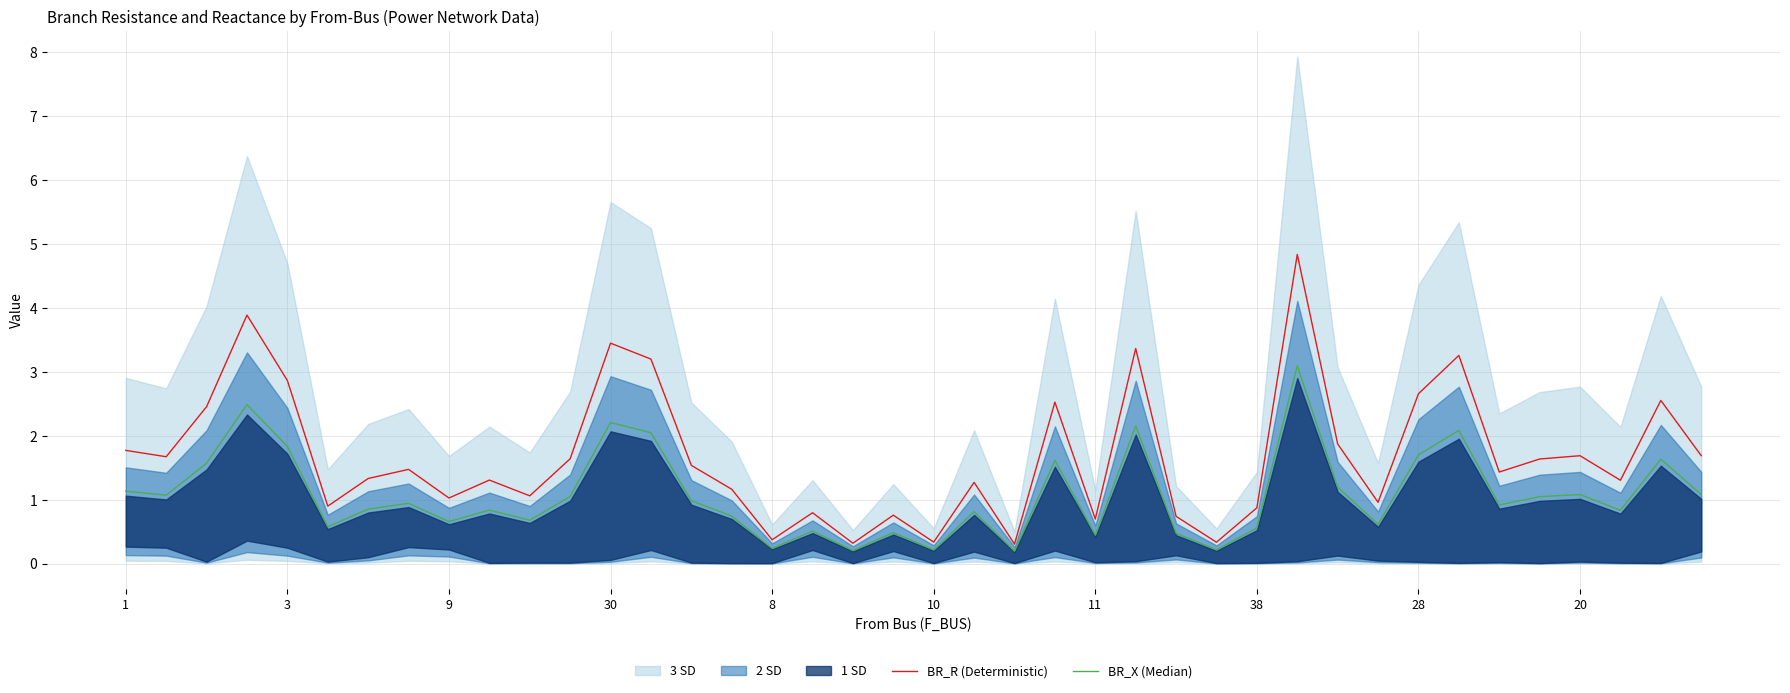

How many lines are shown in the chart?

2